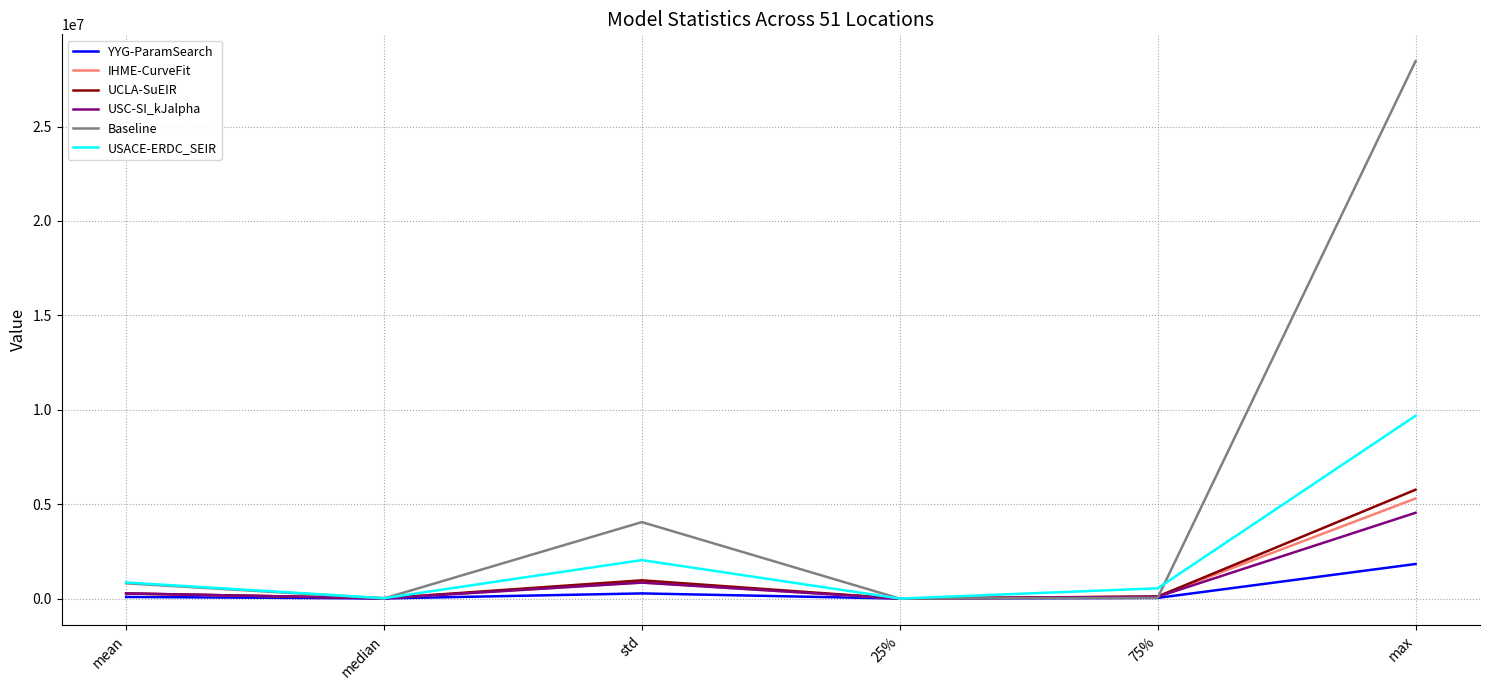

The YYG-ParamSearch series shows 1832161.3 at max. True or false?

True